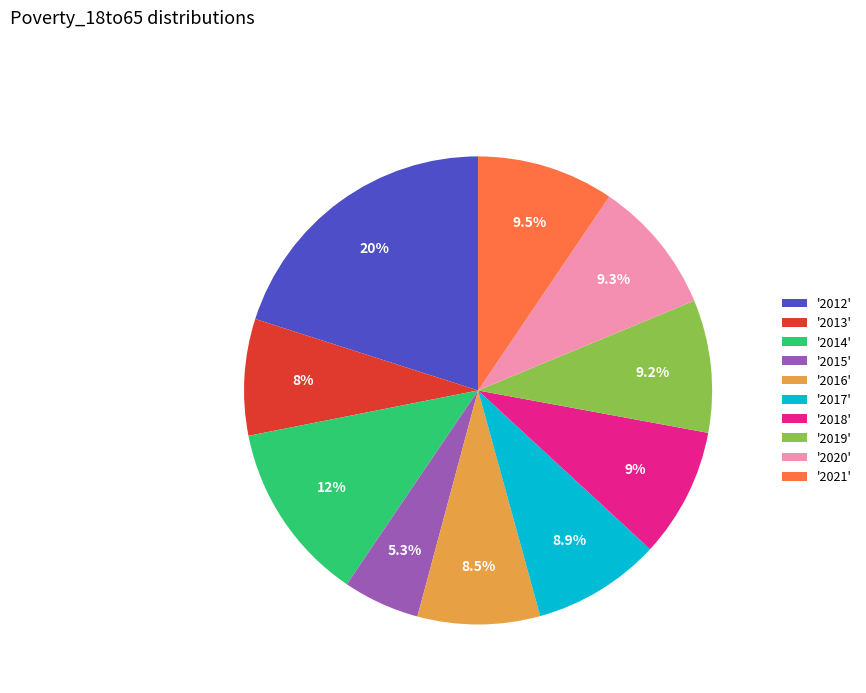

What is the smallest slice in the pie chart?

'2015'